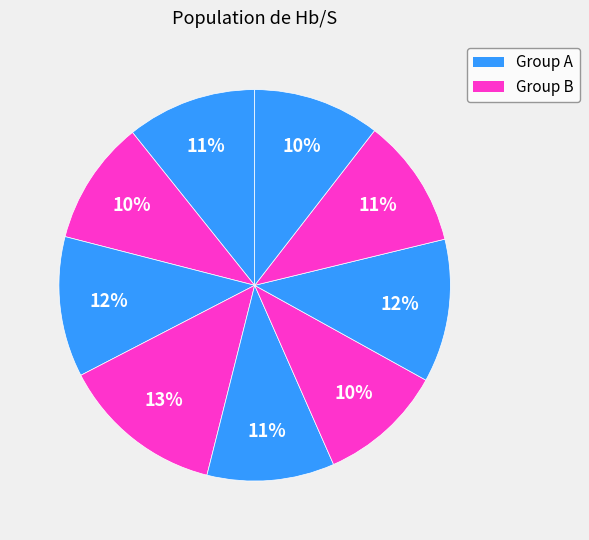

How many slices are in this pie chart?

9